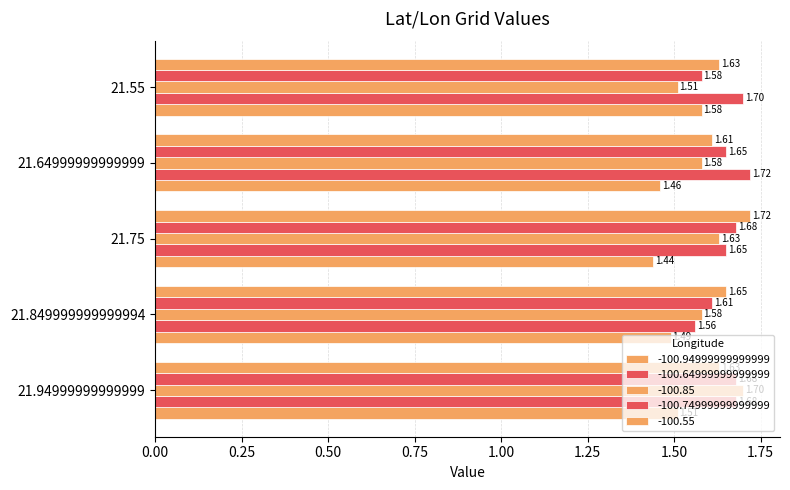

At which label does -100.85 reach its minimum?

21.55